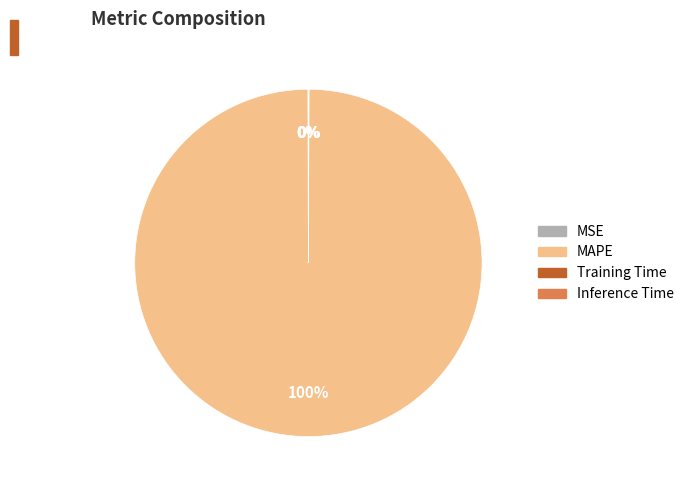

Which category has the biggest portion of the pie?

MAPE